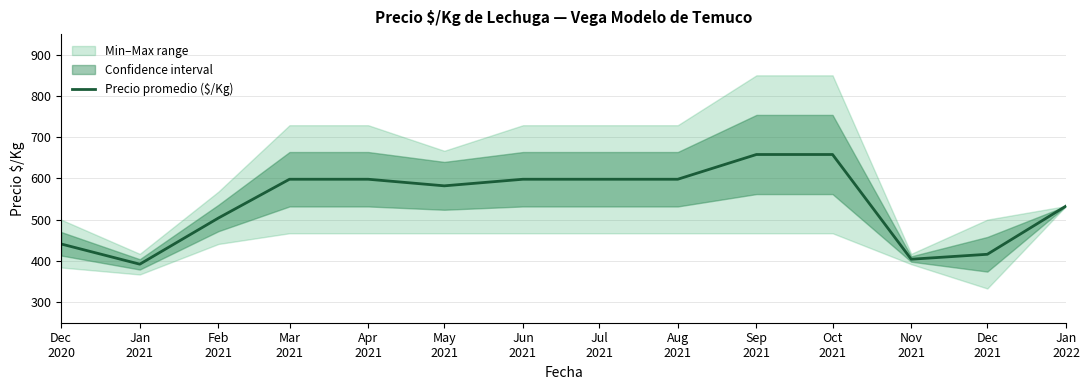

Rank the categories by value from lowest to highest.

Jan
2021, Nov
2021, Dec
2021, Dec
2020, Feb
2021, Jan
2022, May
2021, Mar
2021, Apr
2021, Jun
2021, Jul
2021, Aug
2021, Sep
2021, Oct
2021